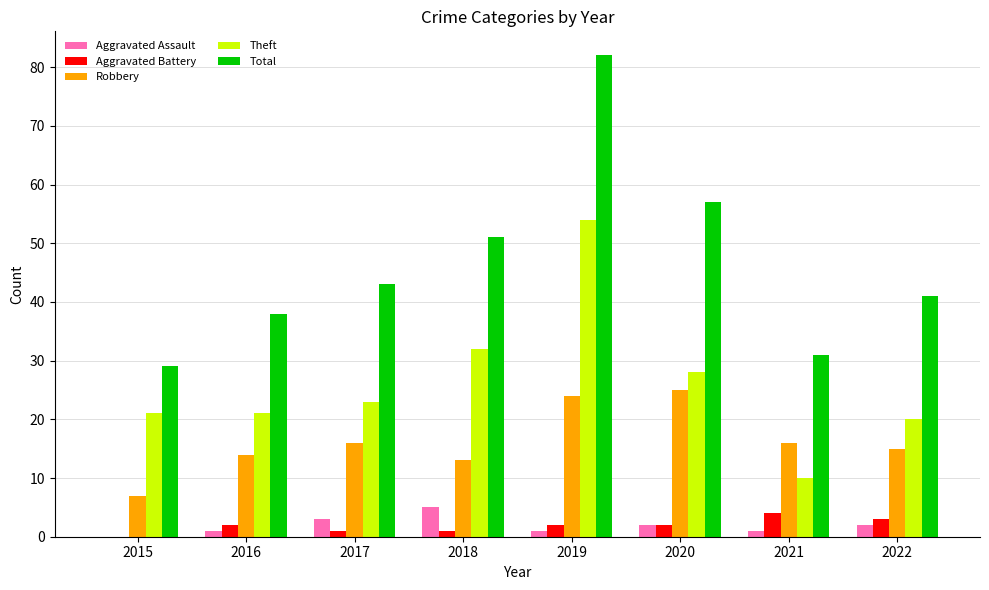

Which category has the highest value across all series?

2019